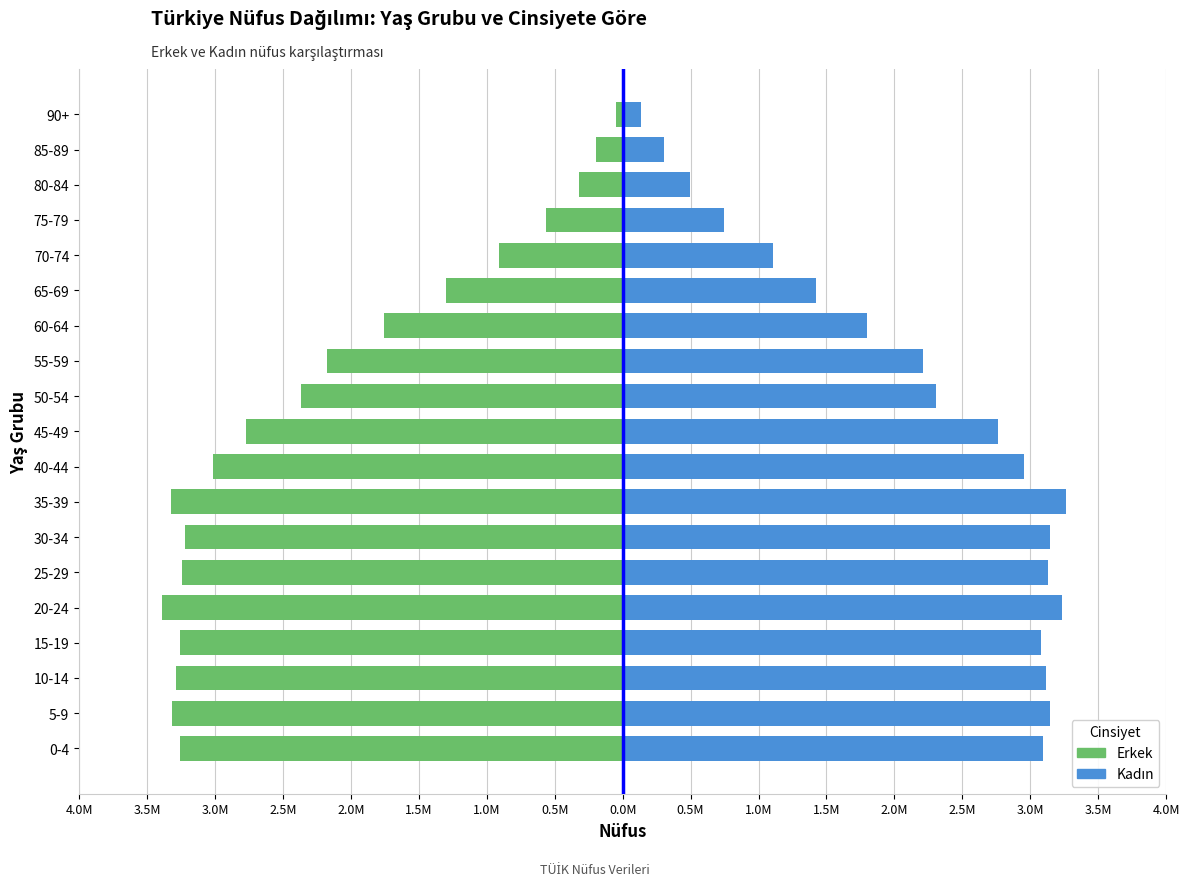

Reading left to right, extract all data points from this chart.

Erkek: -3254719	-3316621	-3288207	-3254891	-3392374	-3240657	-3221381	-3324759	-3016898	-2772838	-2367577	-2178454	-1754500	-1301371	-907850	-560695	-323732	-192938	-50674
Kadın: 3090417	3144418	3117963	3076703	3231704	3126654	3141636	3260084	2950486	2760721	2307796	2211543	1800269	1421301	1109063	747604	493998	304472	137029